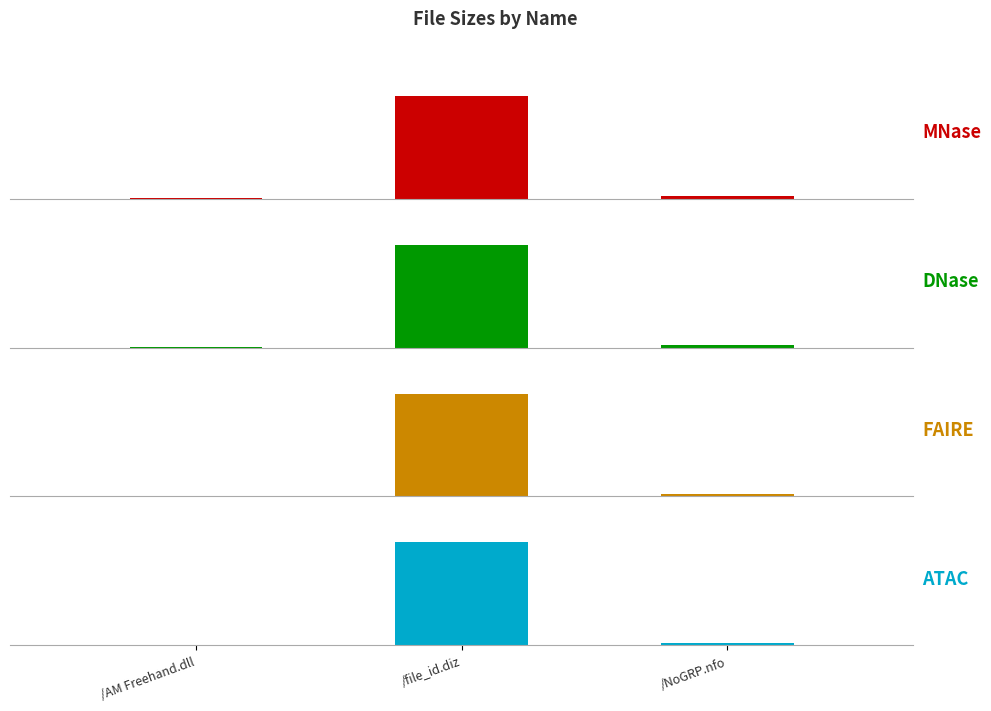

What is the total value across all series at /file_id.diz?

1140.0